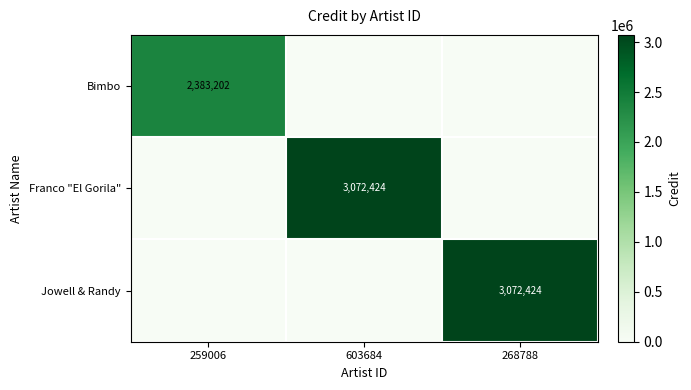

Is it true that Jowell & Randy equals 3072424 at 268788?

True